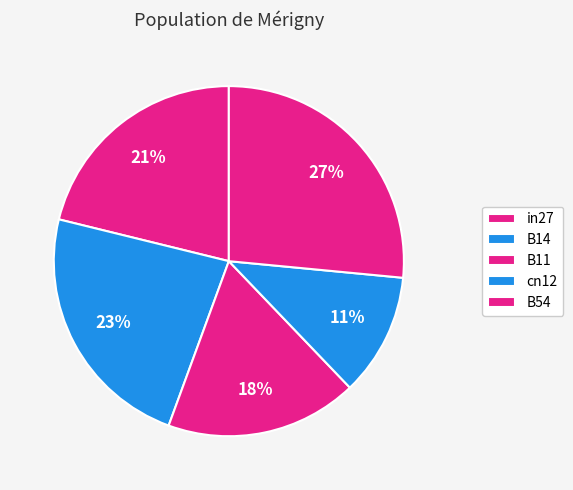

What percentage is the cn12 slice, to the nearest percent?

11%